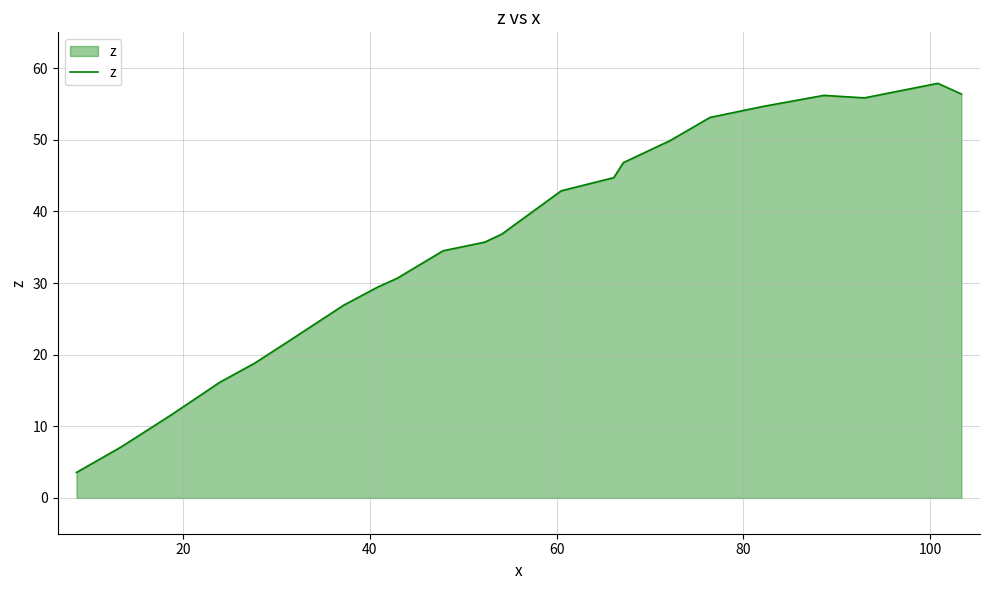

What is the greatest value displayed?

57.9